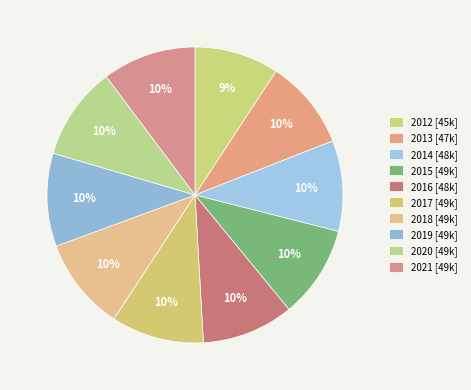

How much of the chart is everything except 2013?

90.2%